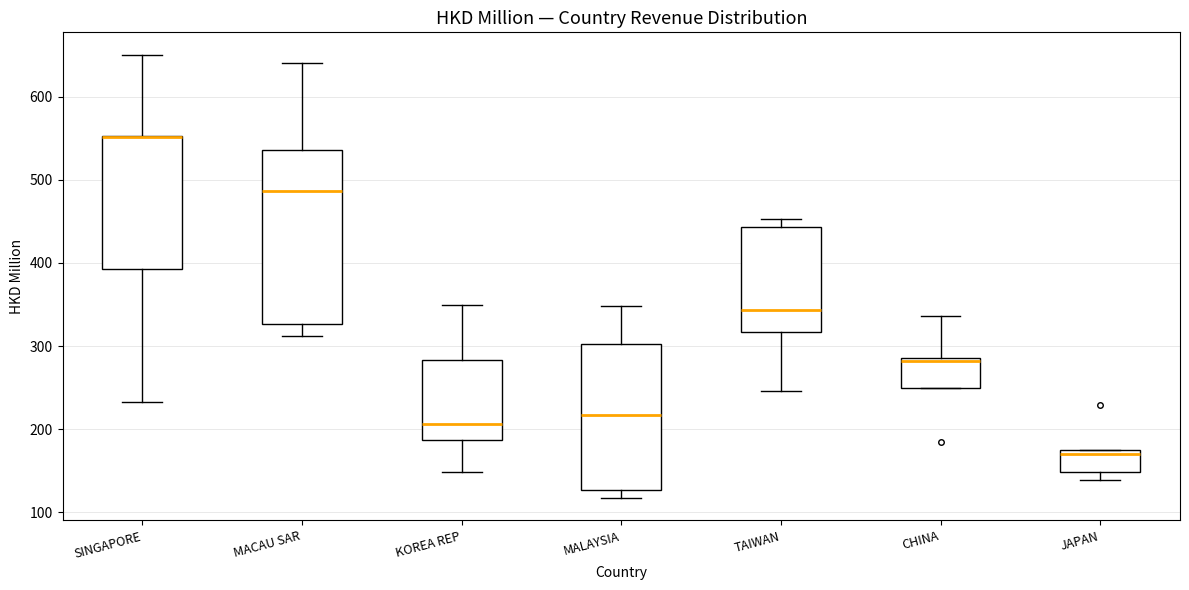

Which box is the tallest, from its lower edge to its upper edge?

MACAU SAR